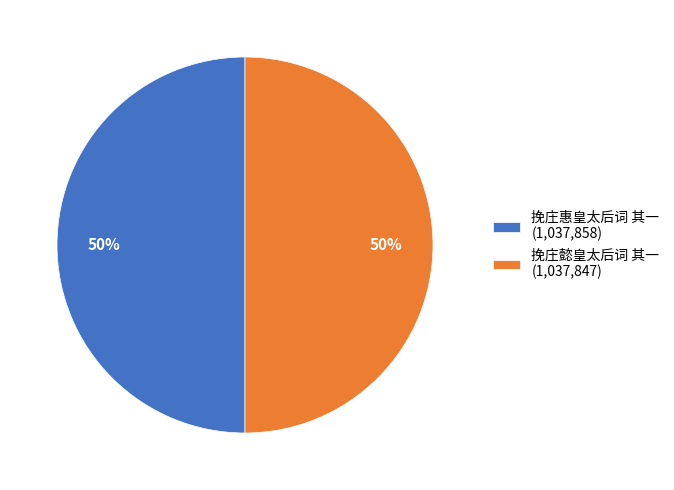

To the nearest percent, what percentage of the pie is 挽庄懿皇太后词 其一 (1,037,847)?

50%